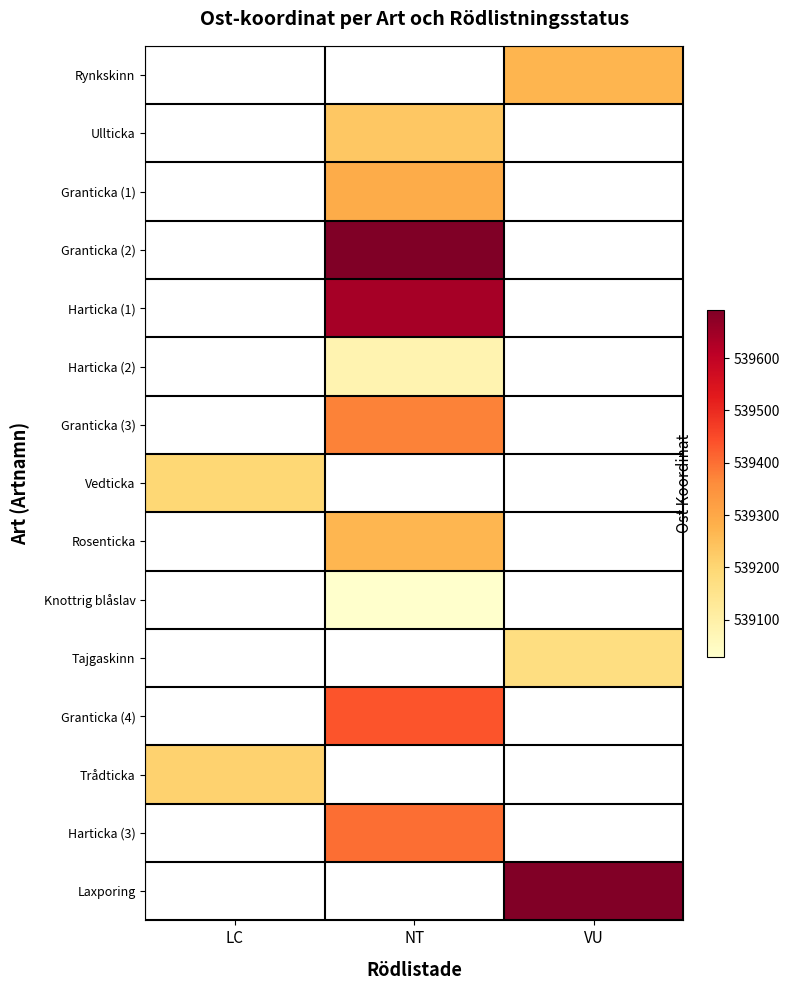

Which category has the lowest value across all series?

NT